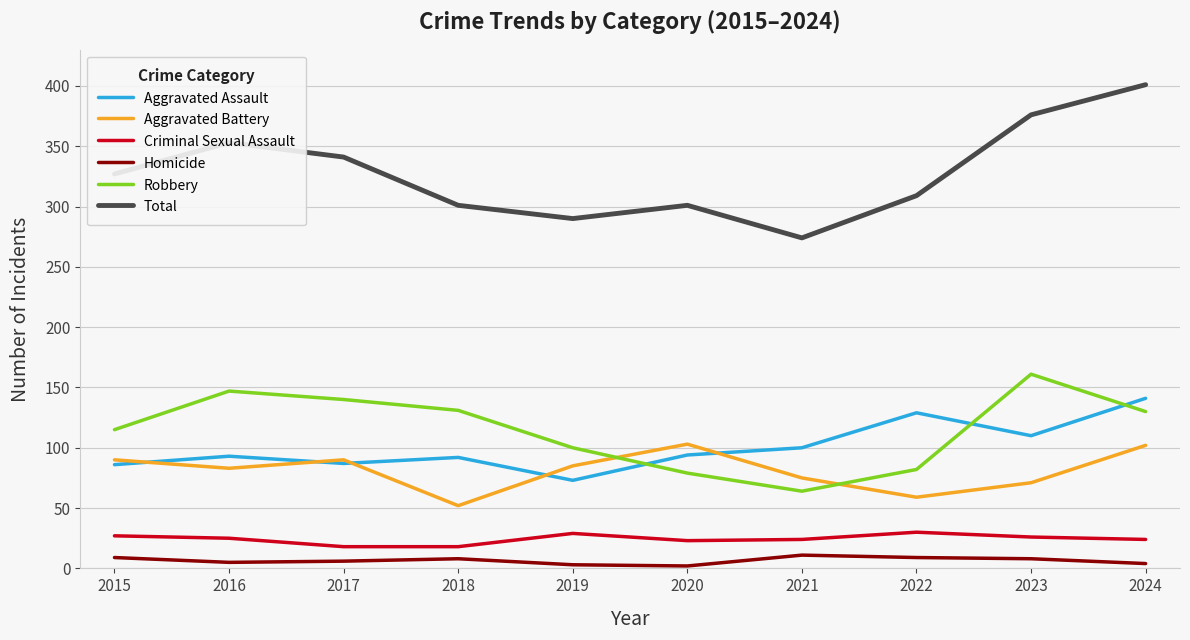

True or false: Aggravated Battery has a value of 52 at 2018.

True